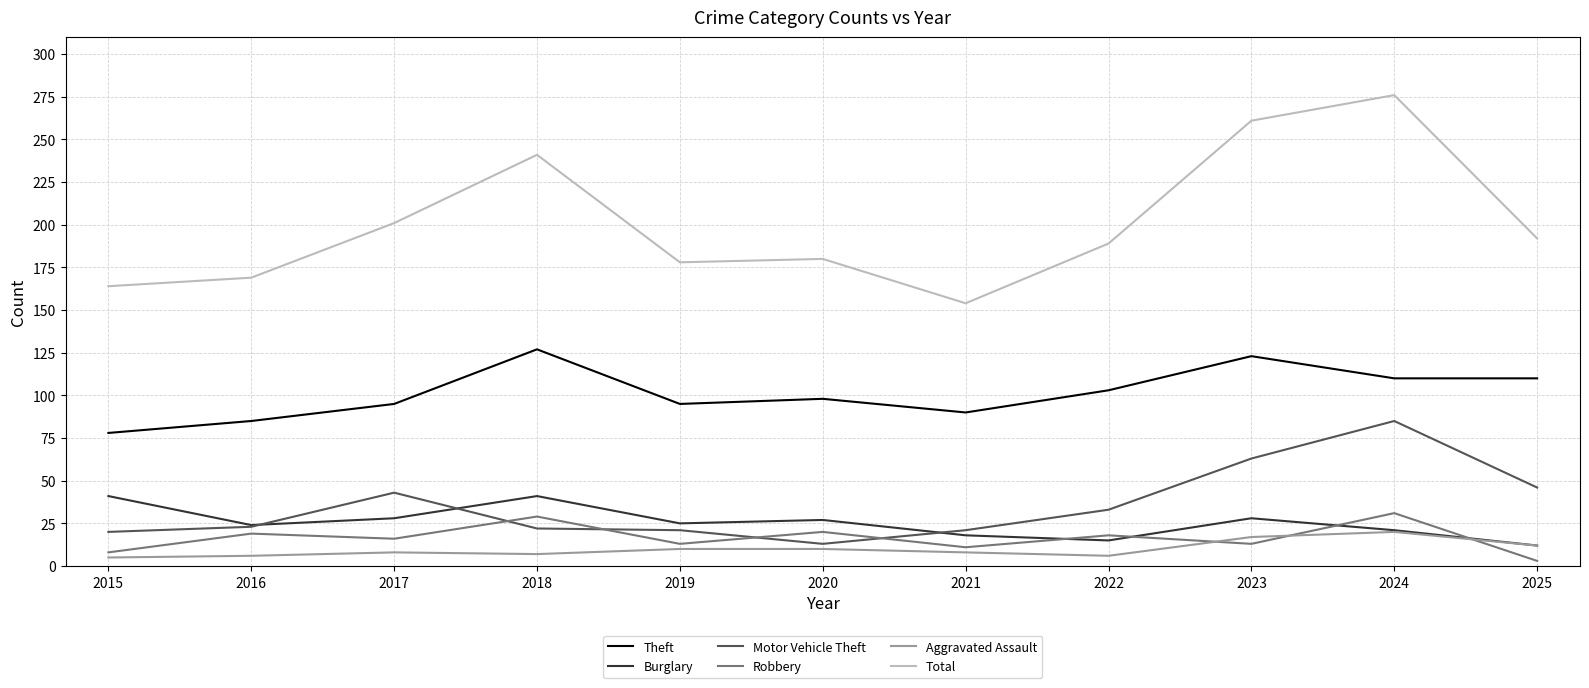

What is the average value of the Aggravated Assault series?

10